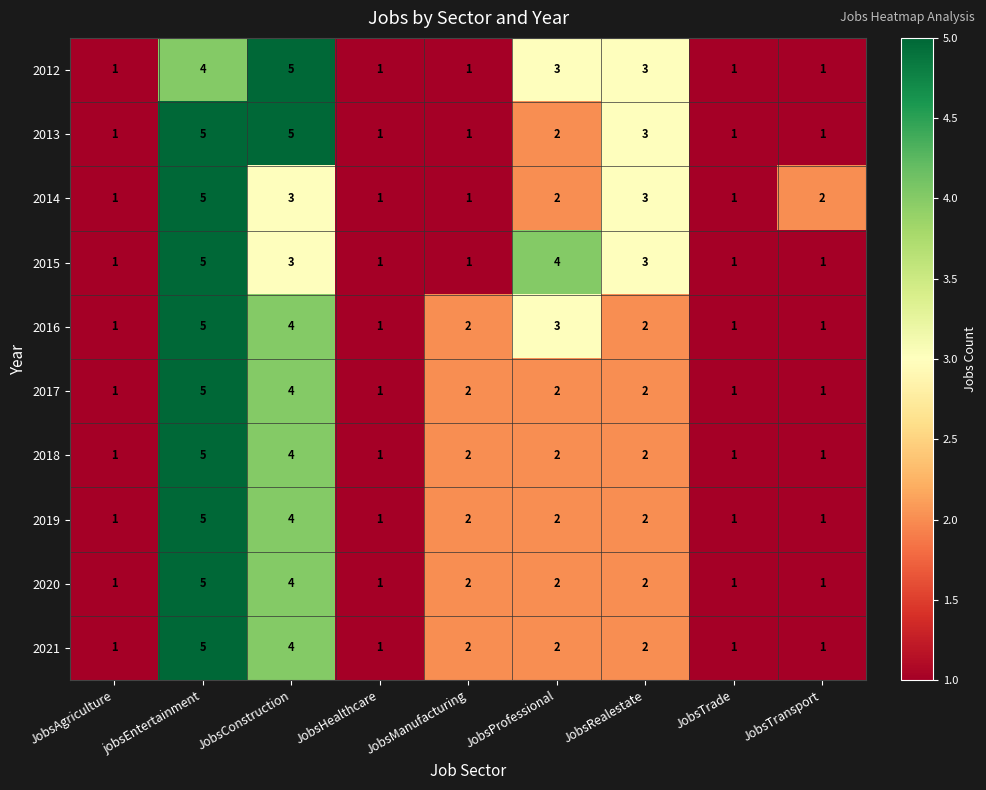

How many 2012 values are between 1 and 3?

7